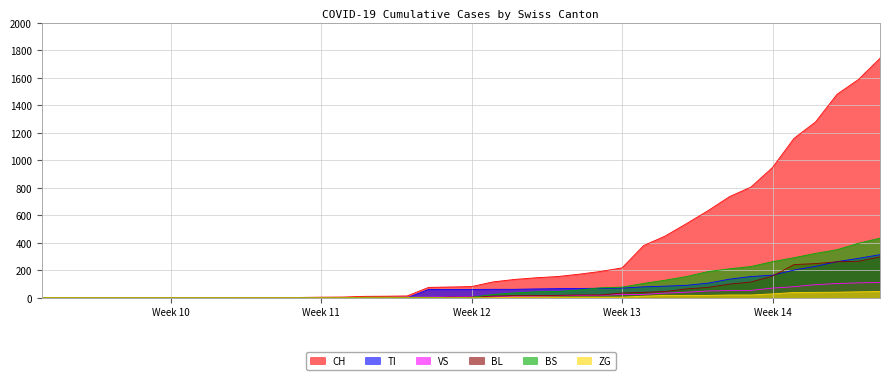

Which series has the widest spread of values?

CH